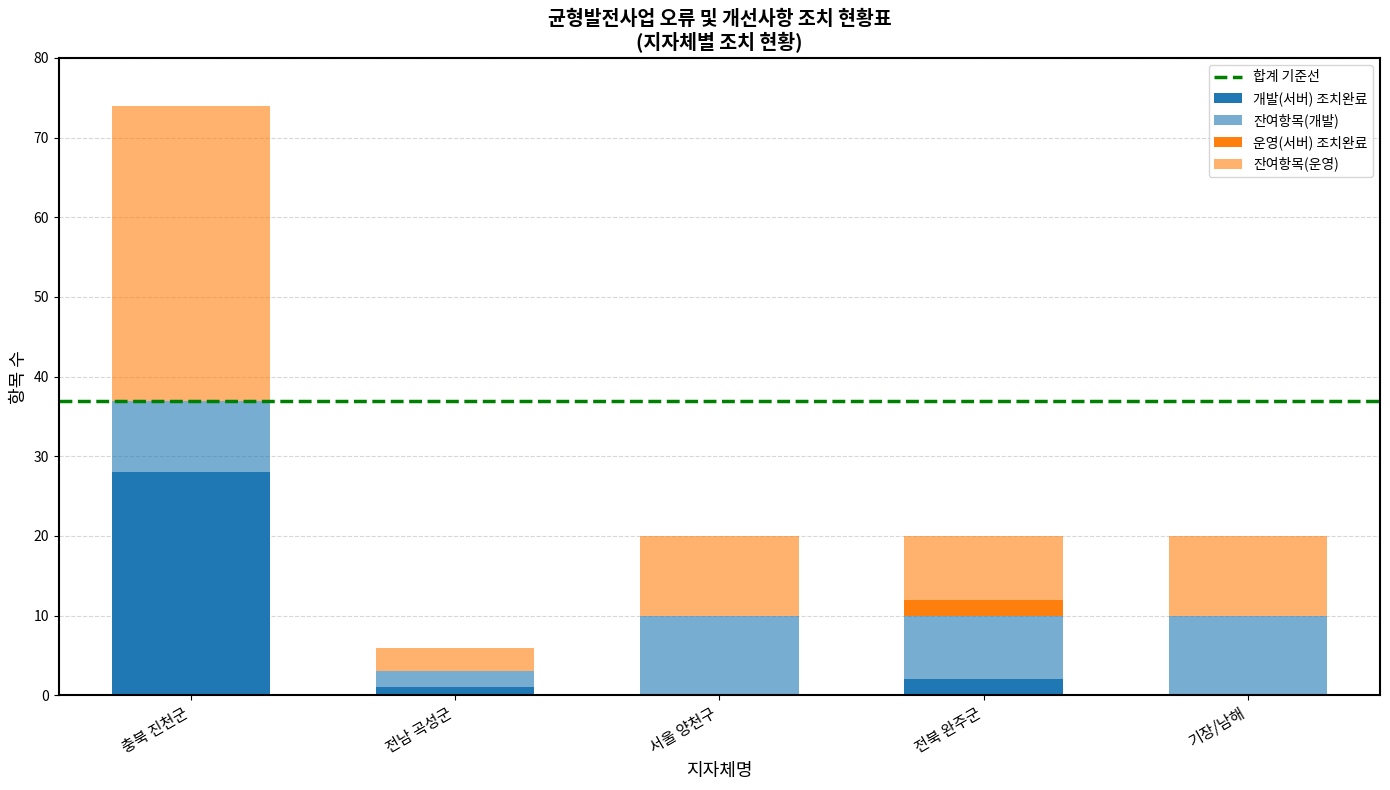

Where is 잔여항목(개발) nearest to the value 6?

전북 완주군